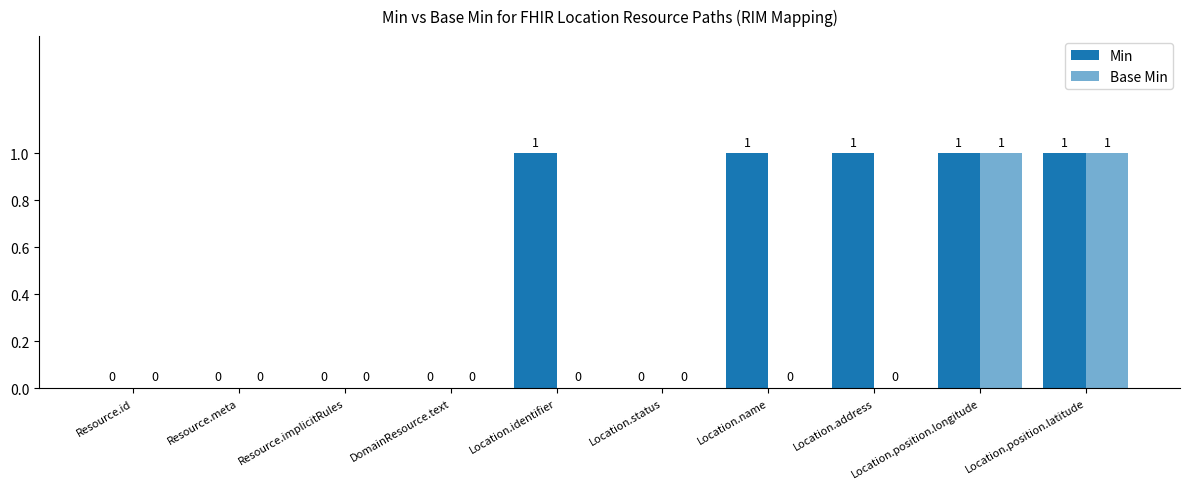

What is the greatest value displayed?

1